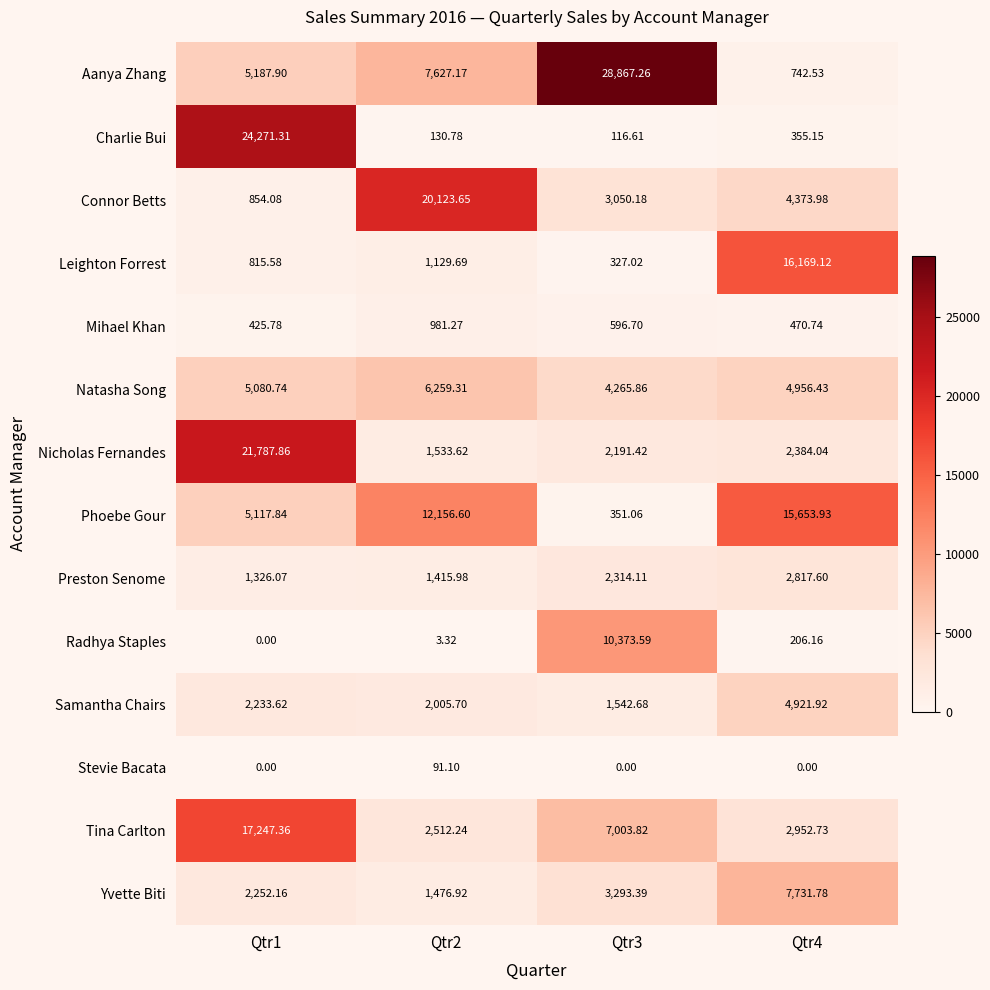

Which series has the largest range (max minus min)?

Aanya Zhang